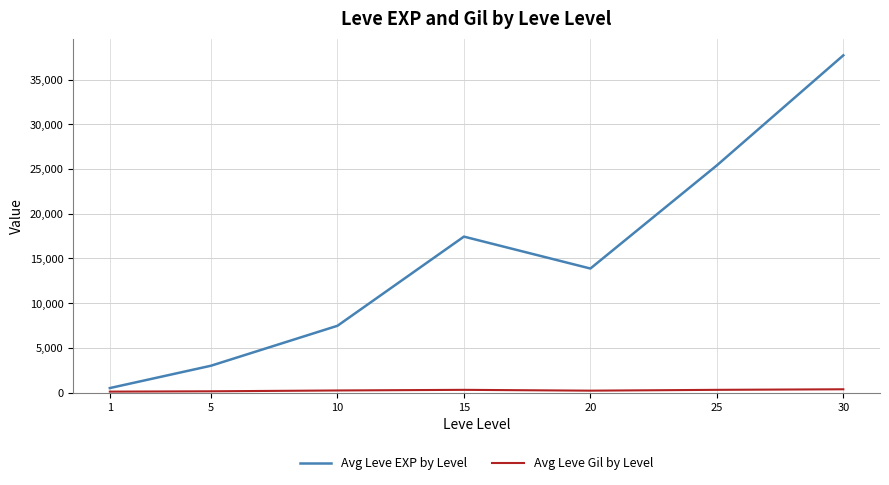

What is the difference between the maximum and minimum values in the Avg Leve EXP by Level series?

37204.8